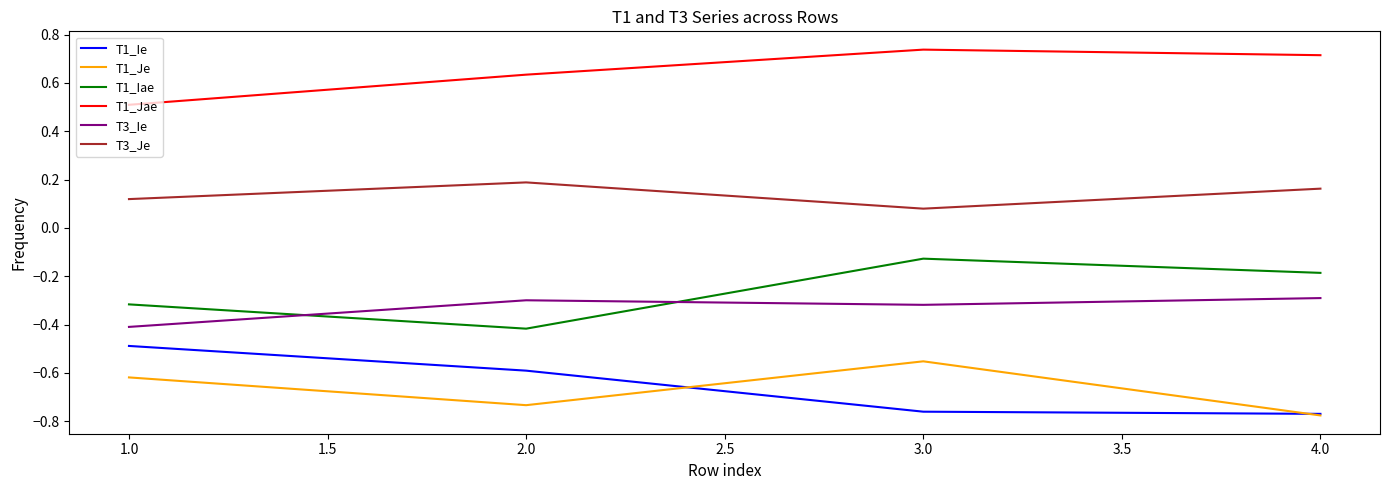

Which series changed the most between 3.0 and 4.0?

T1_Je